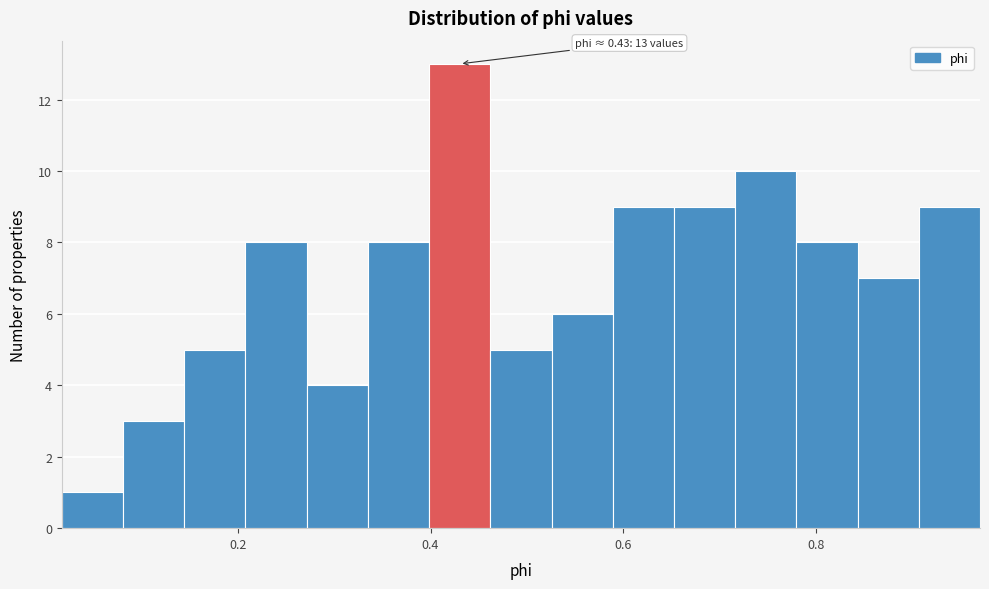

Around what value on the x-axis is the tallest bar? Give the approximate position of its centre, as read against the axis.

0.44